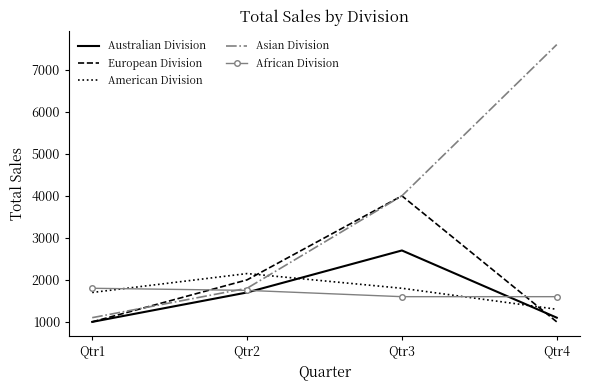

What are all the series names shown in the legend?

Australian Division, European Division, American Division, Asian Division, African Division